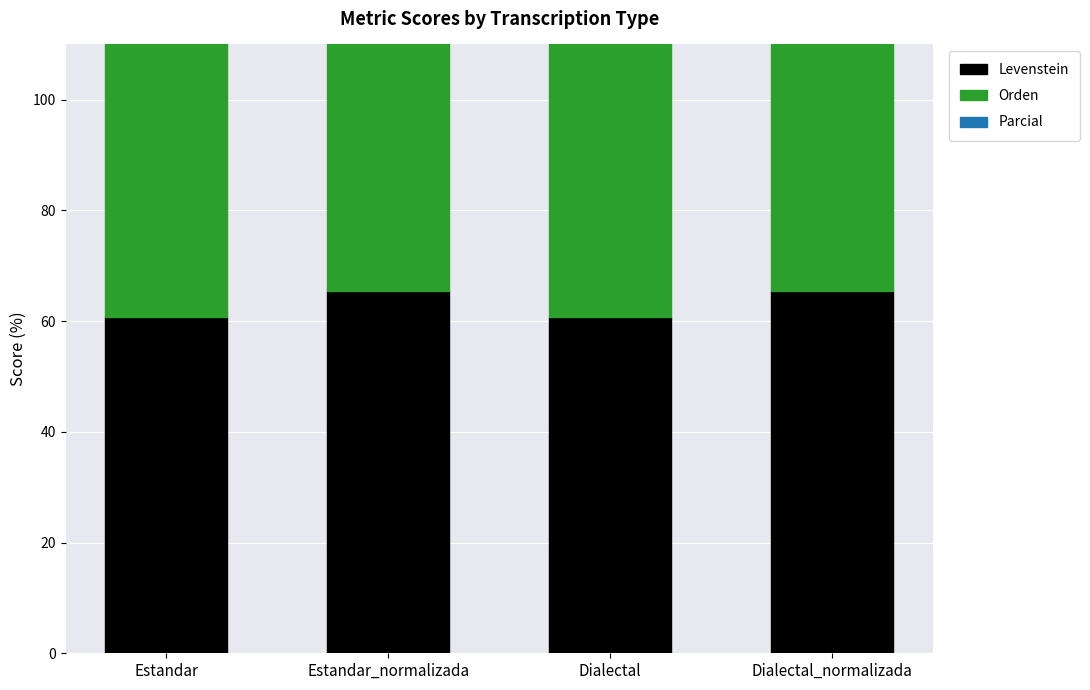

Which series changed the most between Estandar and Dialectal?

Levenstein